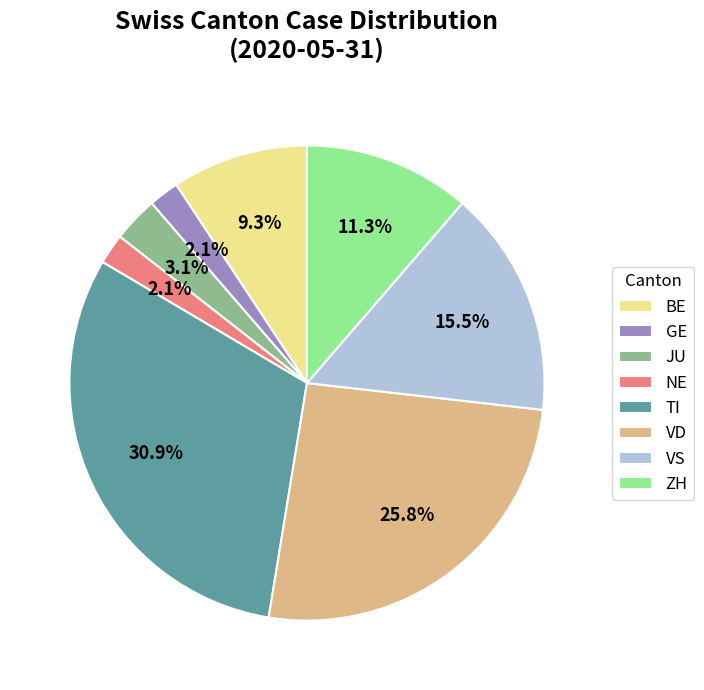

Which slice is the largest?

TI